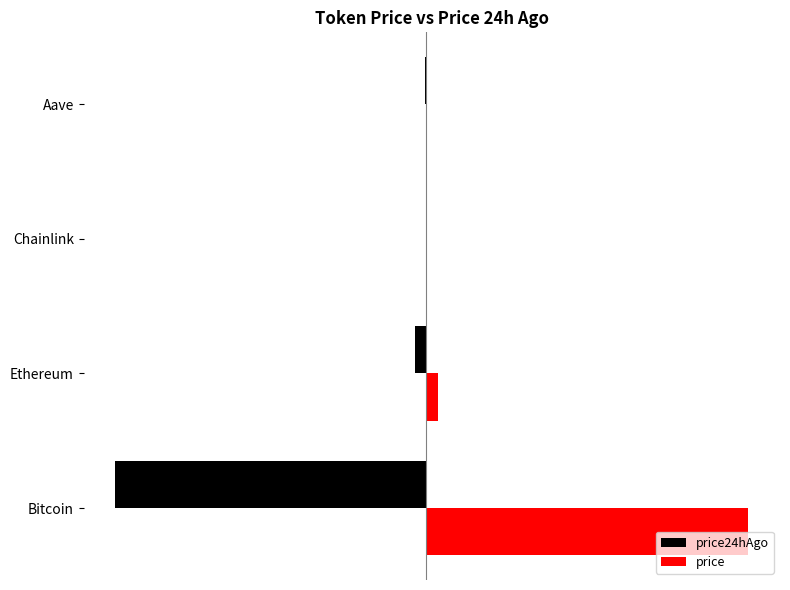

Reading left to right, list all the values displayed in this chart.

price24hAgo: -114600.0	-4144.8	-21.3	-271.9
price: 118894.0	4383.2	22.7	287.6